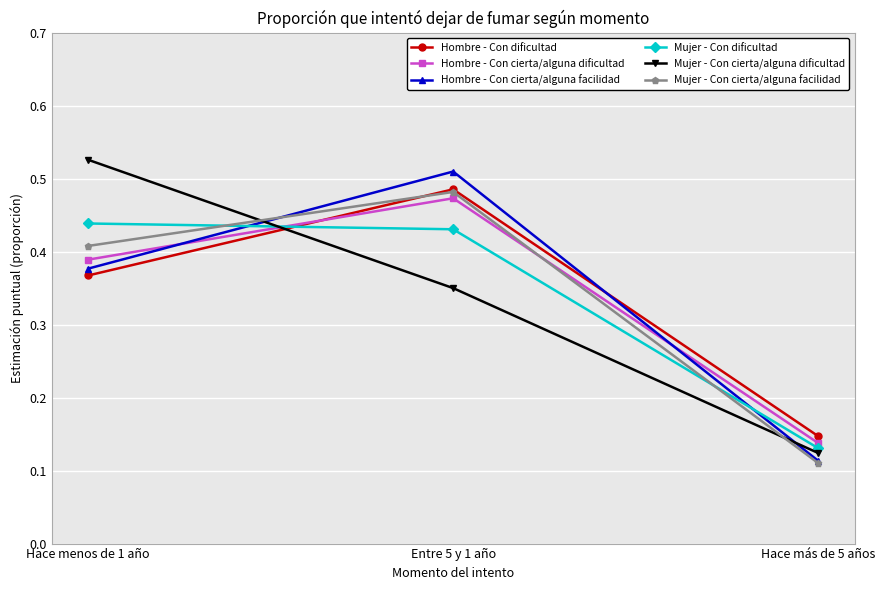

What is the sum of all Mujer - Con cierta/alguna dificultad values?

1.0